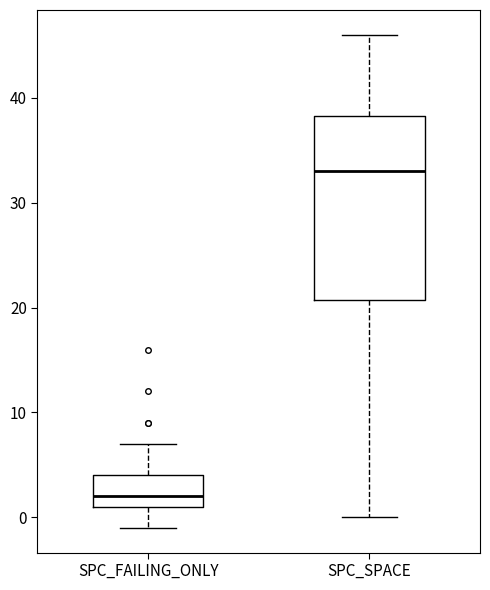

Which box has the highest median line?

SPC_SPACE